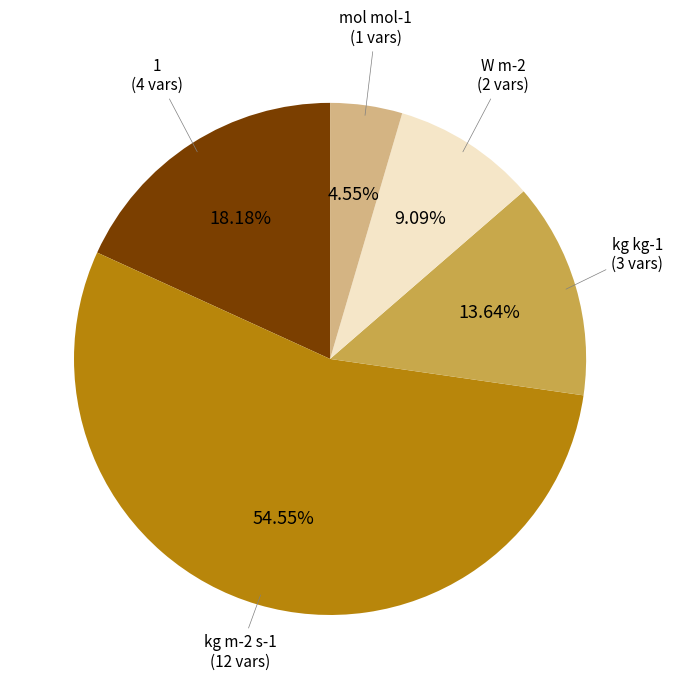

Is there any slice that represents more than half of the pie?

Yes